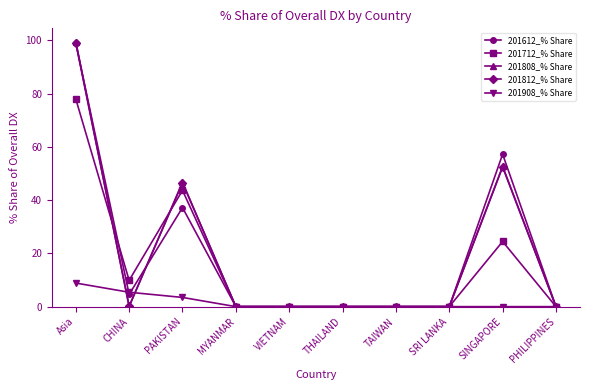

What is the maximum value for 201612_% Share?

99.1